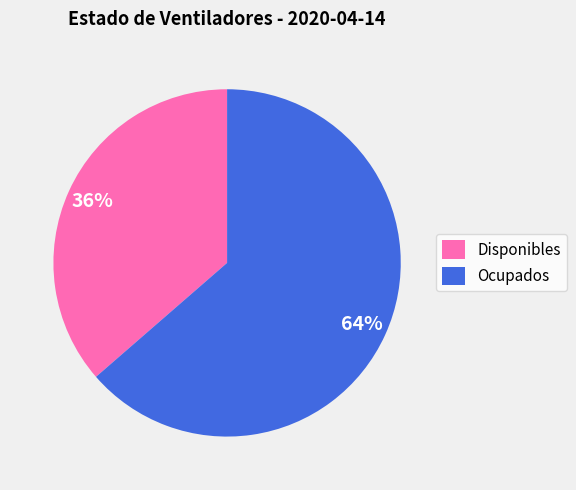

To the nearest percent, what portion does Ocupados represent?

64%